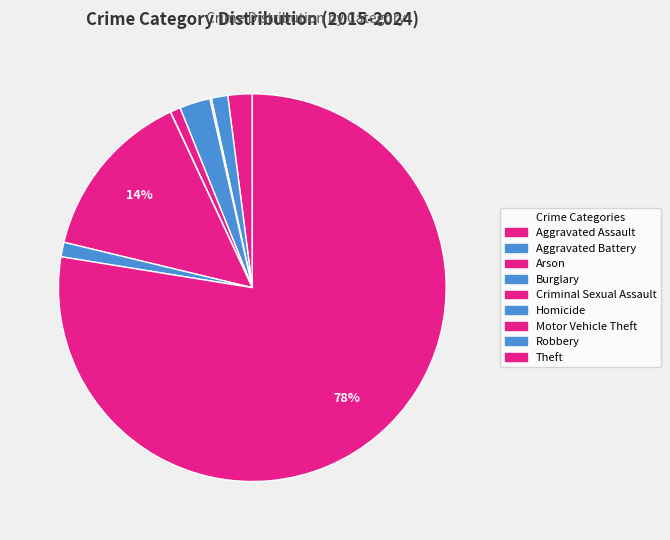

What is the largest slice in the pie chart?

Theft